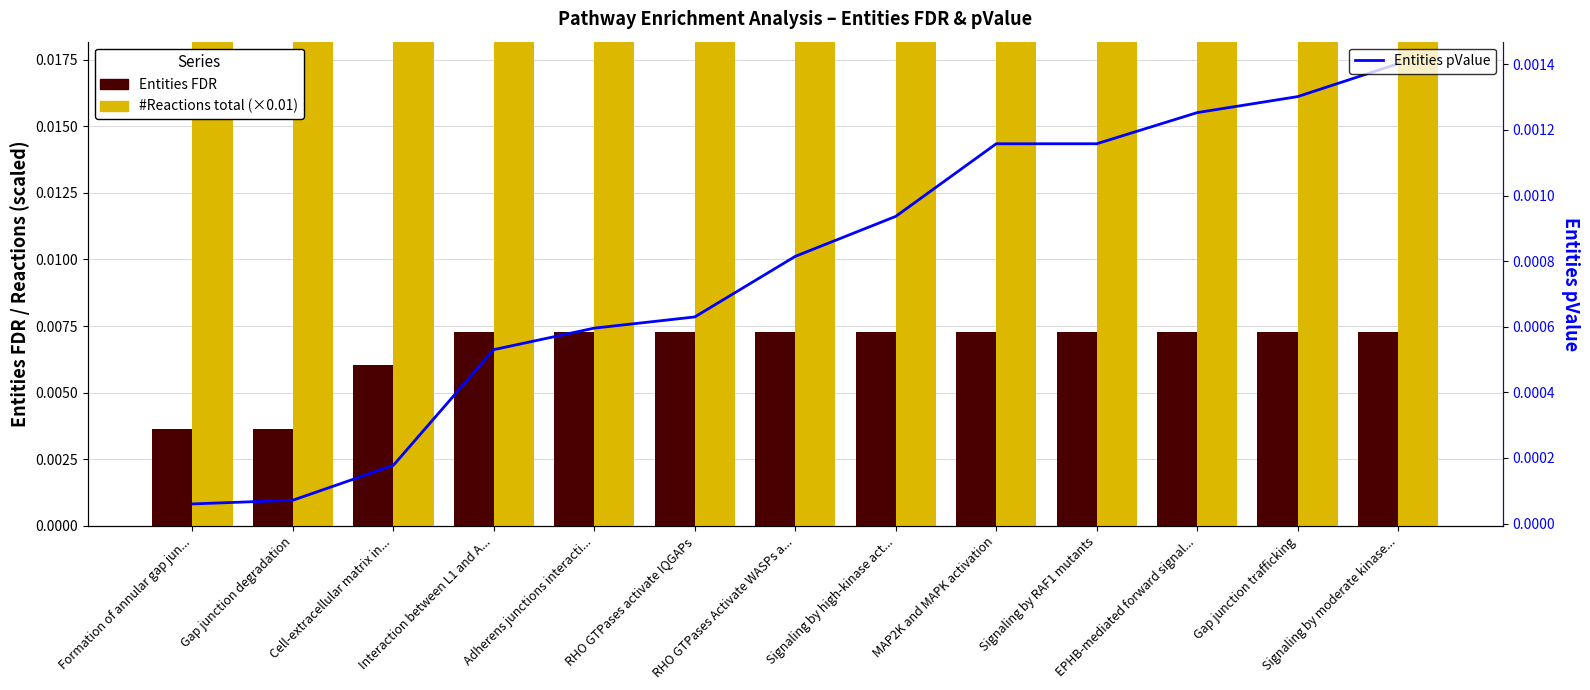

At which label is Entities FDR closest to 0?

Formation of annular gap jun...